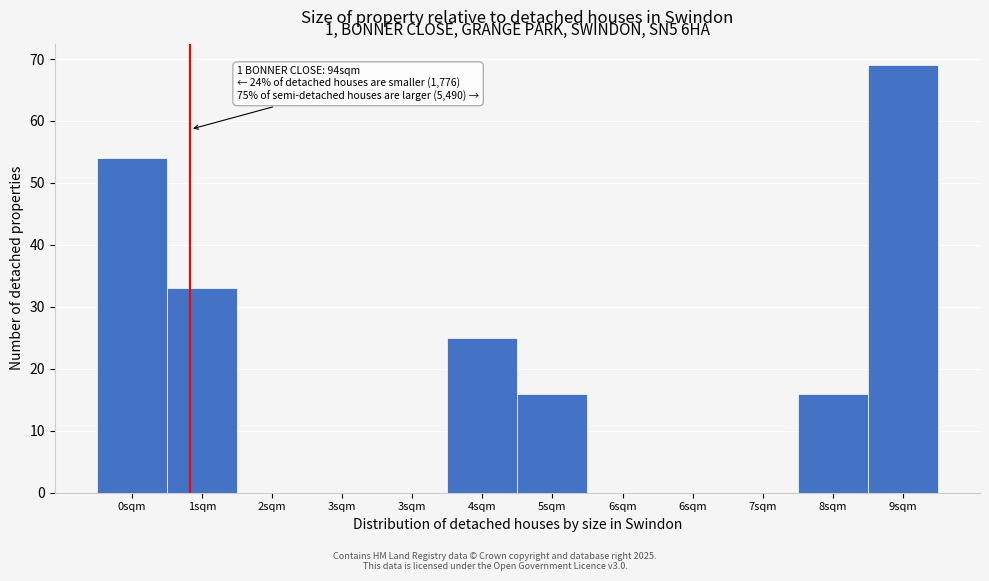

Are the bars horizontal?

No